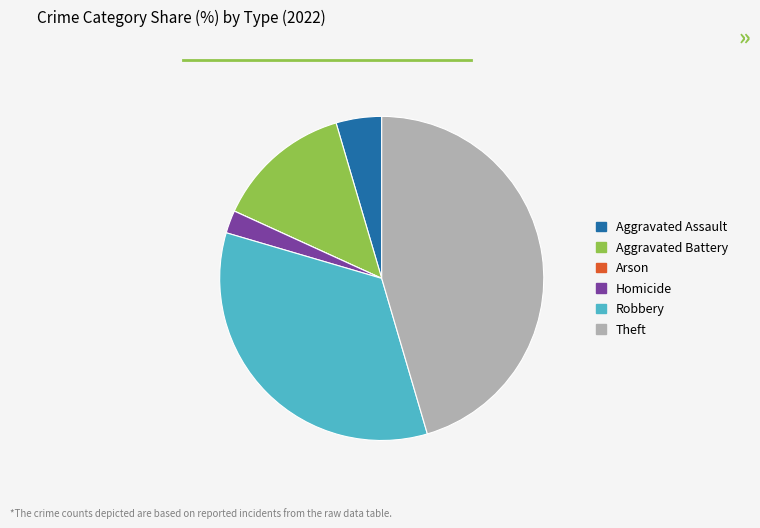

True or false: Robbery accounts for 34% of the total.

True